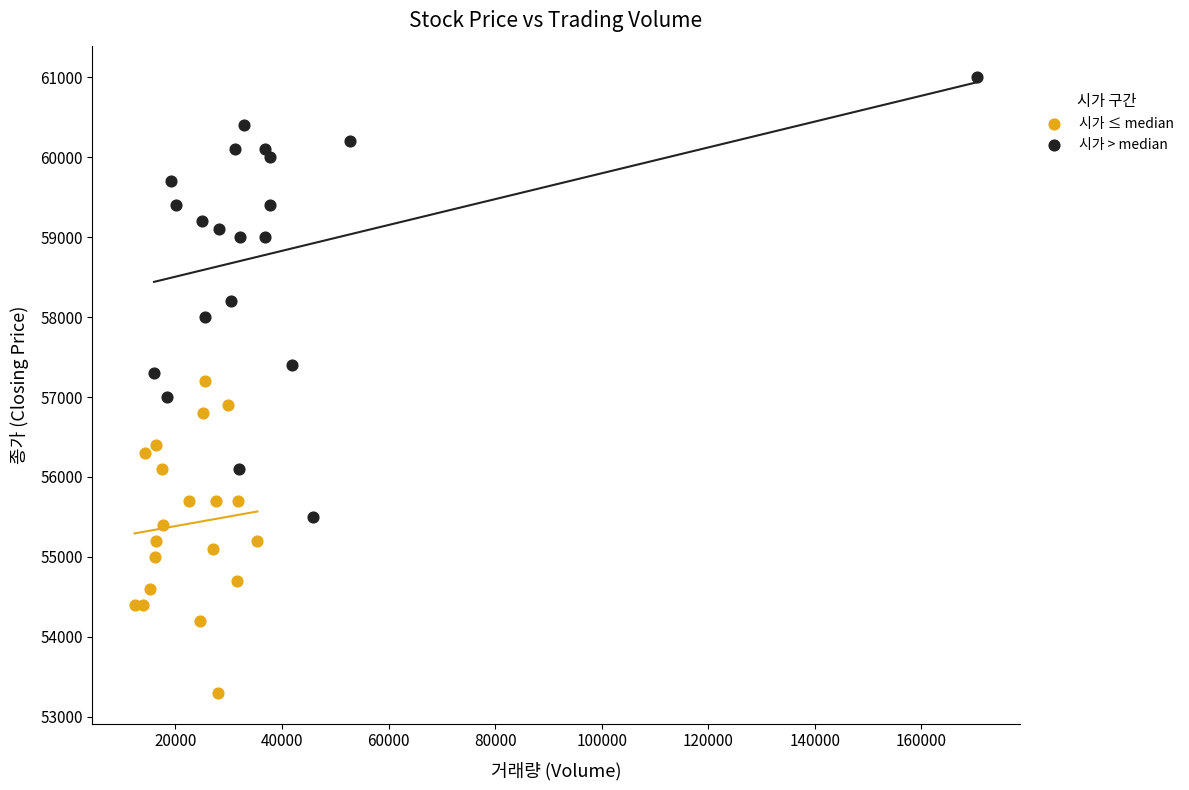

Which series reaches the minimum Y coordinate?

시가 ≤ median